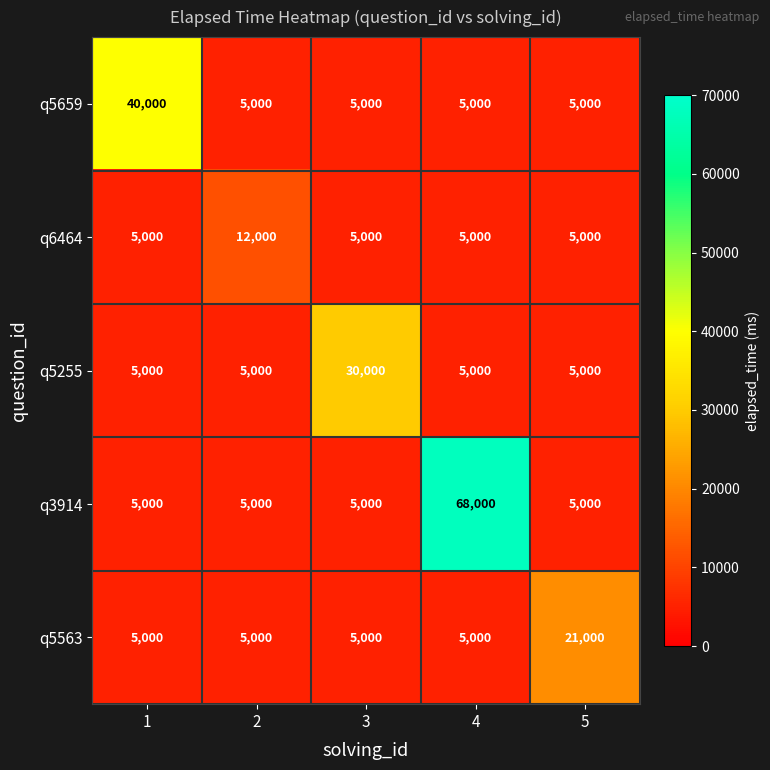

Rank the series by their average value, from highest to lowest.

q3914, q5659, q5255, q5563, q6464